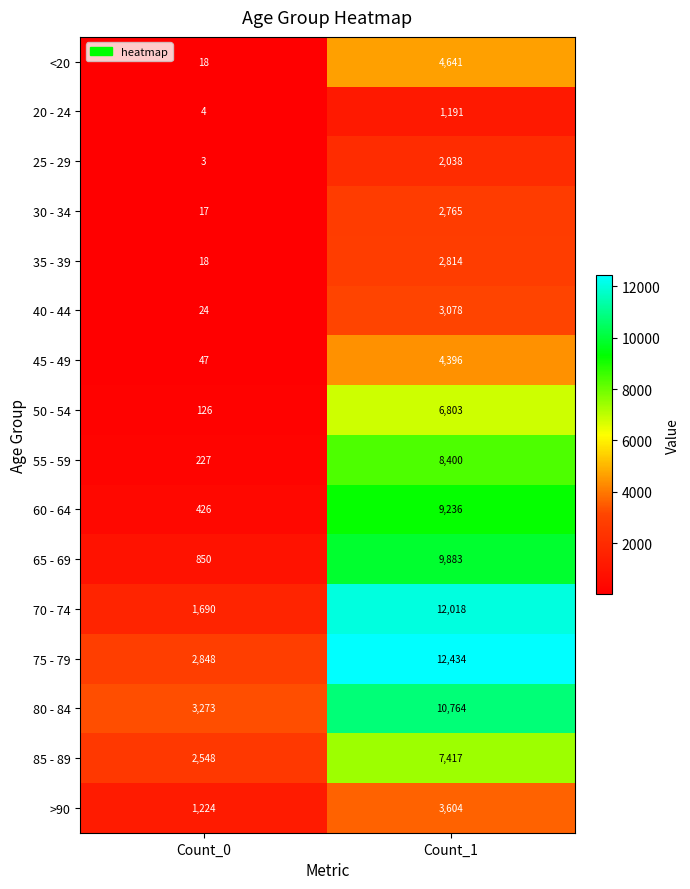

List the series in order of their peak value, lowest first.

20 - 24, 25 - 29, 30 - 34, 35 - 39, 40 - 44, >90, 45 - 49, <20, 50 - 54, 85 - 89, 55 - 59, 60 - 64, 65 - 69, 80 - 84, 70 - 74, 75 - 79